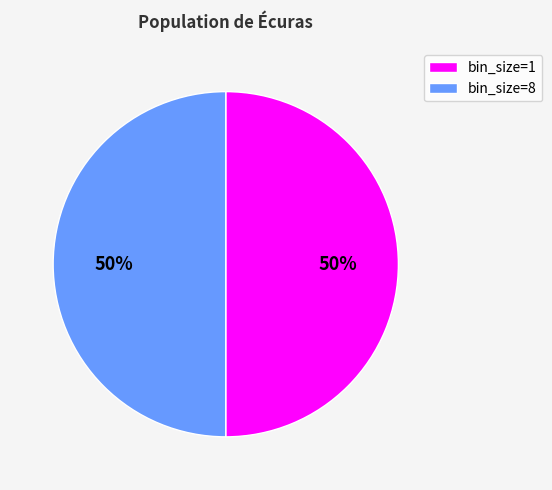

Is it true that bin_size=1 is 50% of the pie?

True